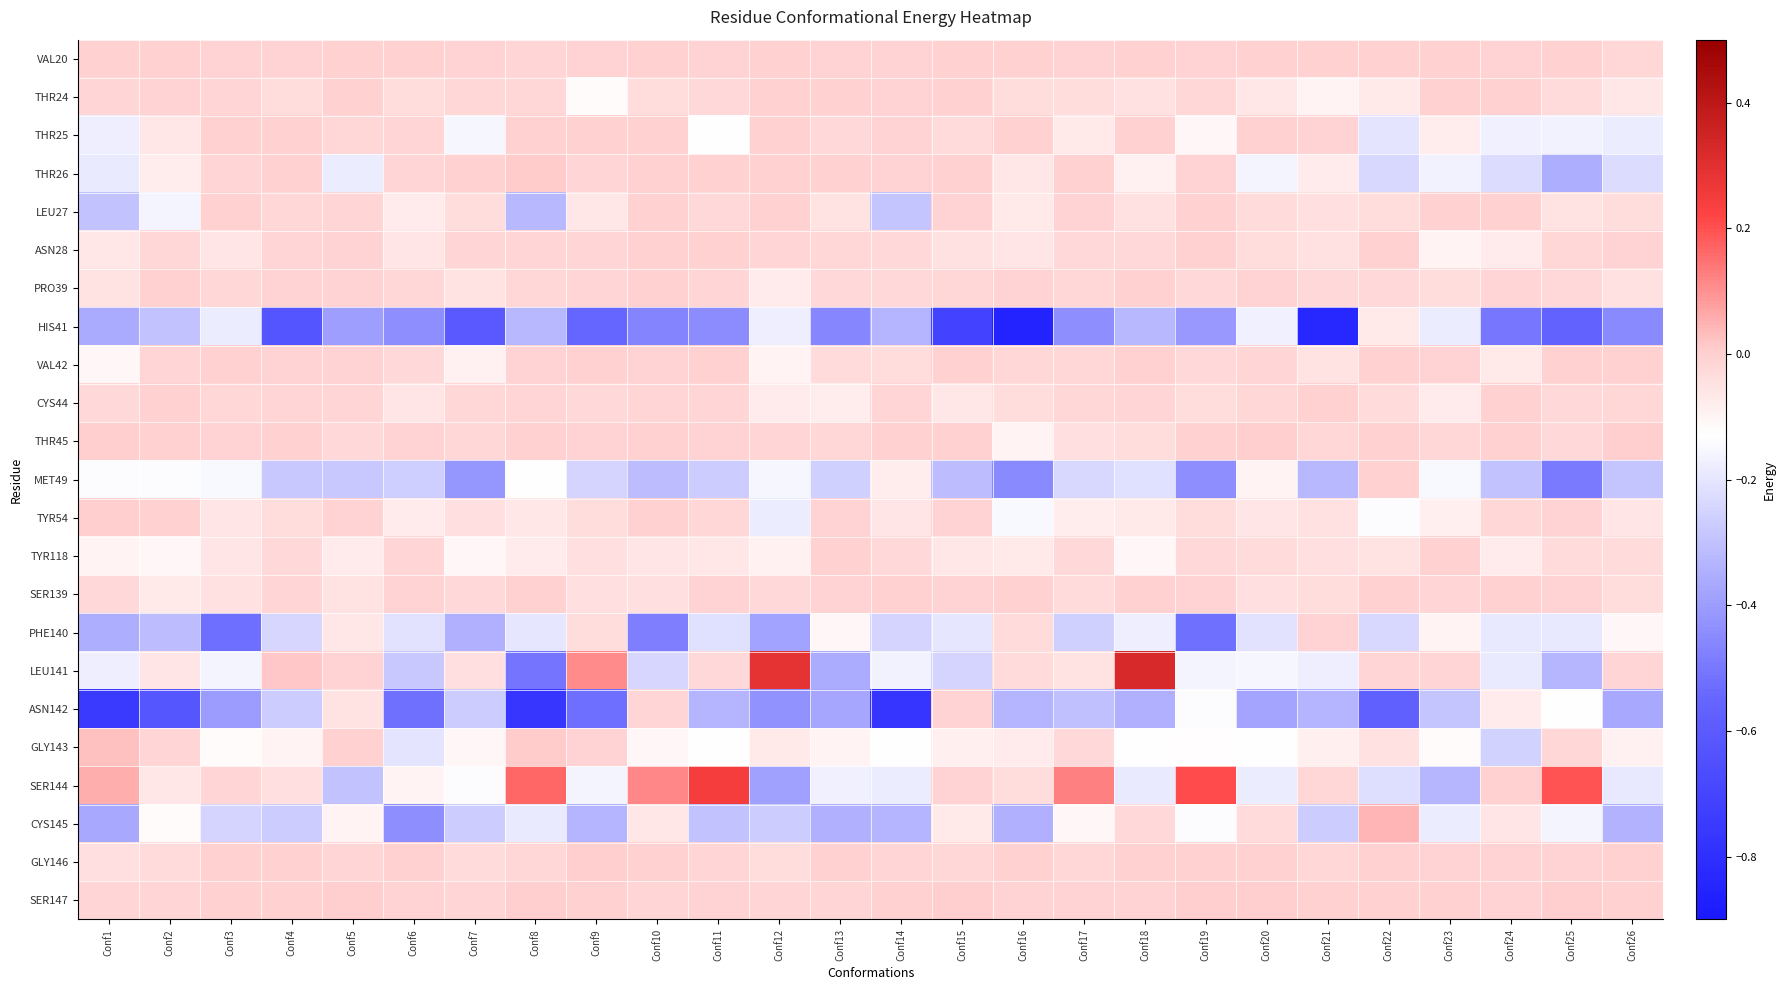

Reading left to right, list all the values displayed in this chart.

VAL20: Conf1=-0.0	Conf2=-0.0	Conf3=-0.0	Conf4=-0.0	Conf5=-0.0	Conf6=-0.0	Conf7=-0.0	Conf8=-0.0	Conf9=-0.0	Conf10=-0.0	Conf11=-0.0	Conf12=-0.0	Conf13=-0.0	Conf14=-0.0	Conf15=-0.0	Conf16=-0.0	Conf17=-0.0	Conf18=-0.0	Conf19=-0.0	Conf20=-0.0	Conf21=-0.0	Conf22=-0.0	Conf23=-0.0	Conf24=-0.0	Conf25=-0.0	Conf26=-0.0
THR24: Conf1=-0.0	Conf2=-0.0	Conf3=-0.0	Conf4=-0.0	Conf5=-0.0	Conf6=-0.0	Conf7=-0.0	Conf8=-0.0	Conf9=-0.1	Conf10=-0.0	Conf11=-0.0	Conf12=-0.0	Conf13=-0.0	Conf14=-0.0	Conf15=-0.0	Conf16=-0.0	Conf17=-0.0	Conf18=-0.0	Conf19=-0.0	Conf20=-0.1	Conf21=-0.1	Conf22=-0.1	Conf23=-0.0	Conf24=-0.0	Conf25=-0.0	Conf26=-0.1
THR25: Conf1=-0.2	Conf2=-0.1	Conf3=-0.0	Conf4=-0.0	Conf5=-0.0	Conf6=-0.0	Conf7=-0.2	Conf8=-0.0	Conf9=-0.0	Conf10=-0.0	Conf11=-0.1	Conf12=-0.0	Conf13=-0.0	Conf14=-0.0	Conf15=-0.0	Conf16=-0.0	Conf17=-0.1	Conf18=-0.0	Conf19=-0.1	Conf20=-0.0	Conf21=-0.0	Conf22=-0.2	Conf23=-0.1	Conf24=-0.2	Conf25=-0.2	Conf26=-0.2
THR26: Conf1=-0.2	Conf2=-0.1	Conf3=-0.0	Conf4=-0.0	Conf5=-0.2	Conf6=-0.0	Conf7=-0.0	Conf8=0.0	Conf9=-0.0	Conf10=-0.0	Conf11=-0.0	Conf12=-0.0	Conf13=-0.0	Conf14=-0.0	Conf15=-0.0	Conf16=-0.1	Conf17=-0.0	Conf18=-0.1	Conf19=-0.0	Conf20=-0.2	Conf21=-0.1	Conf22=-0.2	Conf23=-0.2	Conf24=-0.2	Conf25=-0.4	Conf26=-0.2
LEU27: Conf1=-0.3	Conf2=-0.2	Conf3=-0.0	Conf4=-0.0	Conf5=-0.0	Conf6=-0.1	Conf7=-0.0	Conf8=-0.3	Conf9=-0.1	Conf10=-0.0	Conf11=-0.0	Conf12=-0.0	Conf13=-0.1	Conf14=-0.3	Conf15=-0.0	Conf16=-0.1	Conf17=-0.0	Conf18=-0.0	Conf19=-0.0	Conf20=-0.0	Conf21=-0.0	Conf22=-0.0	Conf23=-0.0	Conf24=-0.0	Conf25=-0.1	Conf26=-0.0
ASN28: Conf1=-0.1	Conf2=-0.0	Conf3=-0.1	Conf4=-0.0	Conf5=-0.0	Conf6=-0.1	Conf7=-0.0	Conf8=-0.0	Conf9=-0.0	Conf10=-0.0	Conf11=-0.0	Conf12=-0.0	Conf13=-0.0	Conf14=-0.0	Conf15=-0.0	Conf16=-0.1	Conf17=-0.0	Conf18=-0.0	Conf19=-0.0	Conf20=-0.0	Conf21=-0.0	Conf22=-0.0	Conf23=-0.1	Conf24=-0.1	Conf25=-0.0	Conf26=-0.0
PRO39: Conf1=-0.1	Conf2=-0.0	Conf3=-0.0	Conf4=-0.0	Conf5=-0.0	Conf6=-0.0	Conf7=-0.1	Conf8=-0.0	Conf9=-0.0	Conf10=-0.0	Conf11=-0.0	Conf12=-0.1	Conf13=-0.0	Conf14=-0.0	Conf15=-0.0	Conf16=-0.0	Conf17=-0.0	Conf18=-0.0	Conf19=-0.0	Conf20=-0.0	Conf21=-0.0	Conf22=-0.0	Conf23=-0.0	Conf24=-0.0	Conf25=-0.0	Conf26=-0.0
HIS41: Conf1=-0.4	Conf2=-0.3	Conf3=-0.2	Conf4=-0.6	Conf5=-0.4	Conf6=-0.4	Conf7=-0.6	Conf8=-0.3	Conf9=-0.6	Conf10=-0.5	Conf11=-0.4	Conf12=-0.2	Conf13=-0.5	Conf14=-0.3	Conf15=-0.7	Conf16=-0.9	Conf17=-0.4	Conf18=-0.3	Conf19=-0.4	Conf20=-0.2	Conf21=-0.8	Conf22=-0.1	Conf23=-0.2	Conf24=-0.5	Conf25=-0.6	Conf26=-0.4
VAL42: Conf1=-0.1	Conf2=-0.0	Conf3=-0.0	Conf4=-0.0	Conf5=-0.0	Conf6=-0.0	Conf7=-0.1	Conf8=-0.0	Conf9=-0.0	Conf10=-0.0	Conf11=-0.0	Conf12=-0.1	Conf13=-0.0	Conf14=-0.0	Conf15=-0.0	Conf16=-0.0	Conf17=-0.0	Conf18=-0.0	Conf19=-0.0	Conf20=-0.0	Conf21=-0.1	Conf22=-0.0	Conf23=-0.0	Conf24=-0.1	Conf25=-0.0	Conf26=-0.0
CYS44: Conf1=-0.0	Conf2=-0.0	Conf3=-0.0	Conf4=-0.0	Conf5=-0.0	Conf6=-0.1	Conf7=-0.0	Conf8=-0.0	Conf9=-0.0	Conf10=-0.0	Conf11=-0.0	Conf12=-0.1	Conf13=-0.1	Conf14=-0.0	Conf15=-0.1	Conf16=-0.0	Conf17=-0.0	Conf18=-0.0	Conf19=-0.0	Conf20=-0.0	Conf21=-0.0	Conf22=-0.0	Conf23=-0.1	Conf24=-0.0	Conf25=-0.0	Conf26=-0.0
THR45: Conf1=0.0	Conf2=-0.0	Conf3=-0.0	Conf4=-0.0	Conf5=-0.0	Conf6=-0.0	Conf7=-0.0	Conf8=-0.0	Conf9=-0.0	Conf10=-0.0	Conf11=-0.0	Conf12=-0.0	Conf13=-0.0	Conf14=-0.0	Conf15=-0.0	Conf16=-0.1	Conf17=-0.0	Conf18=-0.0	Conf19=-0.0	Conf20=-0.0	Conf21=-0.0	Conf22=-0.0	Conf23=-0.0	Conf24=-0.0	Conf25=-0.0	Conf26=0.0
MET49: Conf1=-0.1	Conf2=-0.1	Conf3=-0.1	Conf4=-0.3	Conf5=-0.3	Conf6=-0.3	Conf7=-0.4	Conf8=-0.1	Conf9=-0.2	Conf10=-0.3	Conf11=-0.3	Conf12=-0.2	Conf13=-0.3	Conf14=-0.1	Conf15=-0.3	Conf16=-0.5	Conf17=-0.2	Conf18=-0.2	Conf19=-0.4	Conf20=-0.1	Conf21=-0.3	Conf22=-0.0	Conf23=-0.1	Conf24=-0.3	Conf25=-0.5	Conf26=-0.3
TYR54: Conf1=0.0	Conf2=-0.0	Conf3=-0.1	Conf4=-0.0	Conf5=-0.0	Conf6=-0.1	Conf7=-0.0	Conf8=-0.1	Conf9=-0.0	Conf10=-0.0	Conf11=-0.0	Conf12=-0.2	Conf13=-0.0	Conf14=-0.1	Conf15=-0.0	Conf16=-0.1	Conf17=-0.1	Conf18=-0.1	Conf19=-0.0	Conf20=-0.1	Conf21=-0.0	Conf22=-0.1	Conf23=-0.1	Conf24=-0.0	Conf25=-0.0	Conf26=-0.1
TYR118: Conf1=-0.1	Conf2=-0.1	Conf3=-0.1	Conf4=-0.0	Conf5=-0.1	Conf6=-0.0	Conf7=-0.1	Conf8=-0.1	Conf9=-0.0	Conf10=-0.1	Conf11=-0.1	Conf12=-0.1	Conf13=-0.0	Conf14=-0.0	Conf15=-0.1	Conf16=-0.1	Conf17=-0.0	Conf18=-0.1	Conf19=-0.0	Conf20=-0.0	Conf21=-0.0	Conf22=-0.1	Conf23=-0.0	Conf24=-0.1	Conf25=-0.0	Conf26=-0.0
SER139: Conf1=-0.0	Conf2=-0.1	Conf3=-0.1	Conf4=-0.0	Conf5=-0.1	Conf6=-0.0	Conf7=-0.0	Conf8=-0.0	Conf9=-0.0	Conf10=-0.0	Conf11=-0.0	Conf12=-0.0	Conf13=-0.0	Conf14=-0.0	Conf15=-0.0	Conf16=-0.0	Conf17=-0.0	Conf18=-0.0	Conf19=-0.0	Conf20=-0.0	Conf21=-0.0	Conf22=-0.0	Conf23=-0.0	Conf24=-0.0	Conf25=-0.0	Conf26=-0.0
PHE140: Conf1=-0.4	Conf2=-0.3	Conf3=-0.5	Conf4=-0.2	Conf5=-0.1	Conf6=-0.2	Conf7=-0.3	Conf8=-0.2	Conf9=-0.0	Conf10=-0.5	Conf11=-0.2	Conf12=-0.4	Conf13=-0.1	Conf14=-0.2	Conf15=-0.2	Conf16=-0.0	Conf17=-0.3	Conf18=-0.2	Conf19=-0.5	Conf20=-0.2	Conf21=-0.0	Conf22=-0.2	Conf23=-0.1	Conf24=-0.2	Conf25=-0.2	Conf26=-0.1
LEU141: Conf1=-0.2	Conf2=-0.1	Conf3=-0.2	Conf4=0.0	Conf5=-0.0	Conf6=-0.3	Conf7=-0.0	Conf8=-0.5	Conf9=0.1	Conf10=-0.2	Conf11=-0.0	Conf12=0.3	Conf13=-0.4	Conf14=-0.2	Conf15=-0.2	Conf16=-0.0	Conf17=-0.1	Conf18=0.3	Conf19=-0.2	Conf20=-0.2	Conf21=-0.2	Conf22=-0.0	Conf23=-0.0	Conf24=-0.2	Conf25=-0.3	Conf26=-0.0
ASN142: Conf1=-0.8	Conf2=-0.6	Conf3=-0.4	Conf4=-0.3	Conf5=-0.1	Conf6=-0.5	Conf7=-0.3	Conf8=-0.8	Conf9=-0.5	Conf10=-0.0	Conf11=-0.3	Conf12=-0.4	Conf13=-0.4	Conf14=-0.8	Conf15=-0.0	Conf16=-0.3	Conf17=-0.3	Conf18=-0.3	Conf19=-0.1	Conf20=-0.4	Conf21=-0.3	Conf22=-0.6	Conf23=-0.3	Conf24=-0.1	Conf25=-0.1	Conf26=-0.4
GLY143: Conf1=0.0	Conf2=-0.0	Conf3=-0.1	Conf4=-0.1	Conf5=-0.0	Conf6=-0.2	Conf7=-0.1	Conf8=0.0	Conf9=-0.0	Conf10=-0.1	Conf11=-0.1	Conf12=-0.1	Conf13=-0.1	Conf14=-0.1	Conf15=-0.1	Conf16=-0.1	Conf17=-0.0	Conf18=-0.1	Conf19=-0.1	Conf20=-0.1	Conf21=-0.1	Conf22=-0.0	Conf23=-0.1	Conf24=-0.2	Conf25=-0.0	Conf26=-0.1
SER144: Conf1=0.1	Conf2=-0.1	Conf3=-0.0	Conf4=-0.0	Conf5=-0.3	Conf6=-0.1	Conf7=-0.1	Conf8=0.2	Conf9=-0.2	Conf10=0.1	Conf11=0.2	Conf12=-0.4	Conf13=-0.2	Conf14=-0.2	Conf15=-0.0	Conf16=-0.0	Conf17=0.1	Conf18=-0.2	Conf19=0.2	Conf20=-0.2	Conf21=-0.0	Conf22=-0.2	Conf23=-0.3	Conf24=-0.0	Conf25=0.2	Conf26=-0.2
CYS145: Conf1=-0.4	Conf2=-0.1	Conf3=-0.2	Conf4=-0.3	Conf5=-0.1	Conf6=-0.4	Conf7=-0.3	Conf8=-0.2	Conf9=-0.3	Conf10=-0.1	Conf11=-0.3	Conf12=-0.3	Conf13=-0.3	Conf14=-0.3	Conf15=-0.1	Conf16=-0.3	Conf17=-0.1	Conf18=-0.0	Conf19=-0.1	Conf20=-0.0	Conf21=-0.3	Conf22=0.0	Conf23=-0.2	Conf24=-0.1	Conf25=-0.2	Conf26=-0.3
GLY146: Conf1=-0.0	Conf2=-0.0	Conf3=-0.0	Conf4=-0.0	Conf5=-0.0	Conf6=-0.0	Conf7=-0.0	Conf8=-0.0	Conf9=-0.0	Conf10=-0.0	Conf11=-0.0	Conf12=-0.0	Conf13=-0.0	Conf14=-0.0	Conf15=-0.0	Conf16=-0.0	Conf17=-0.0	Conf18=-0.0	Conf19=-0.0	Conf20=-0.0	Conf21=-0.0	Conf22=-0.0	Conf23=-0.0	Conf24=-0.0	Conf25=-0.0	Conf26=-0.0
SER147: Conf1=-0.0	Conf2=-0.0	Conf3=-0.0	Conf4=-0.0	Conf5=-0.0	Conf6=-0.0	Conf7=-0.0	Conf8=-0.0	Conf9=-0.0	Conf10=-0.0	Conf11=-0.0	Conf12=-0.0	Conf13=-0.0	Conf14=-0.0	Conf15=-0.0	Conf16=-0.0	Conf17=-0.0	Conf18=-0.0	Conf19=-0.0	Conf20=-0.0	Conf21=-0.0	Conf22=-0.0	Conf23=-0.0	Conf24=-0.0	Conf25=-0.0	Conf26=-0.0